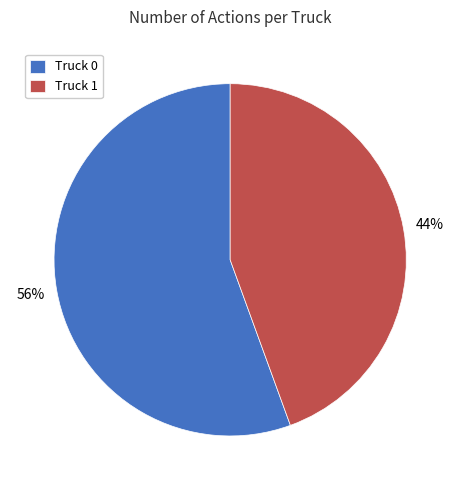

Is there any slice that represents more than half of the pie?

Yes